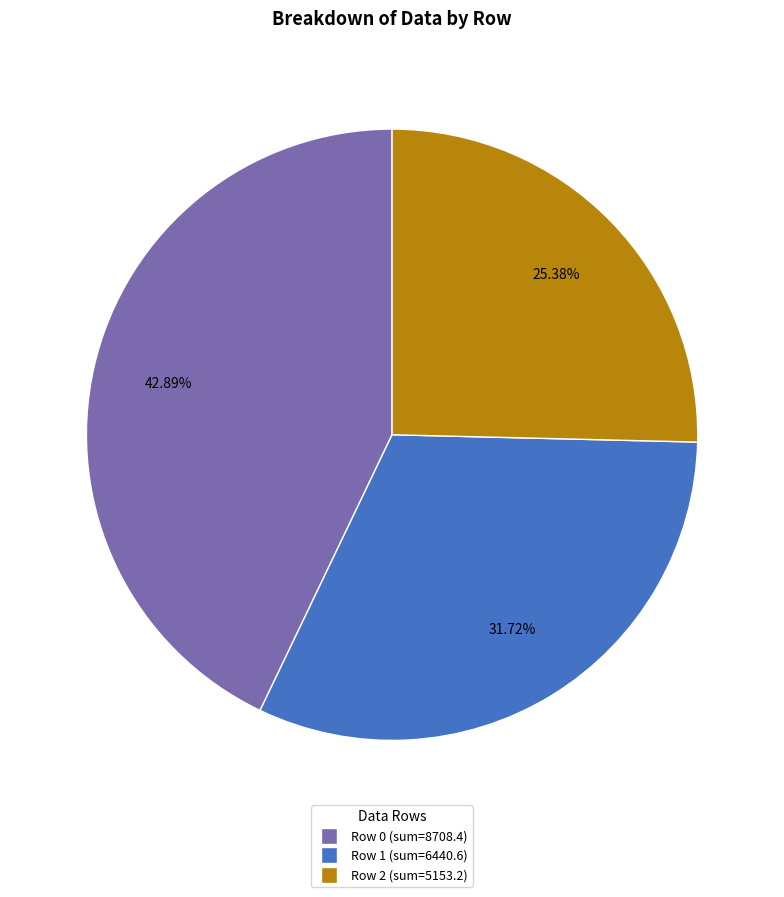

What percentage is the Row 1 slice, to the nearest percent?

32%